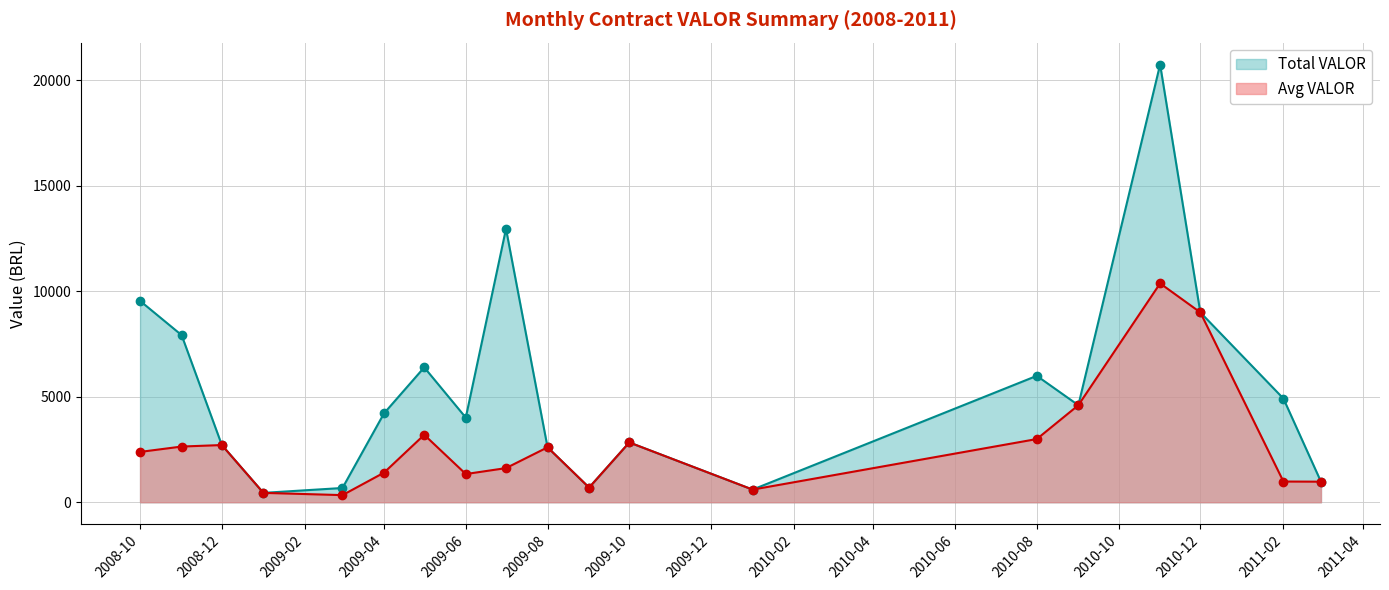

At which category does Avg VALOR reach its first local valley?

2009-03